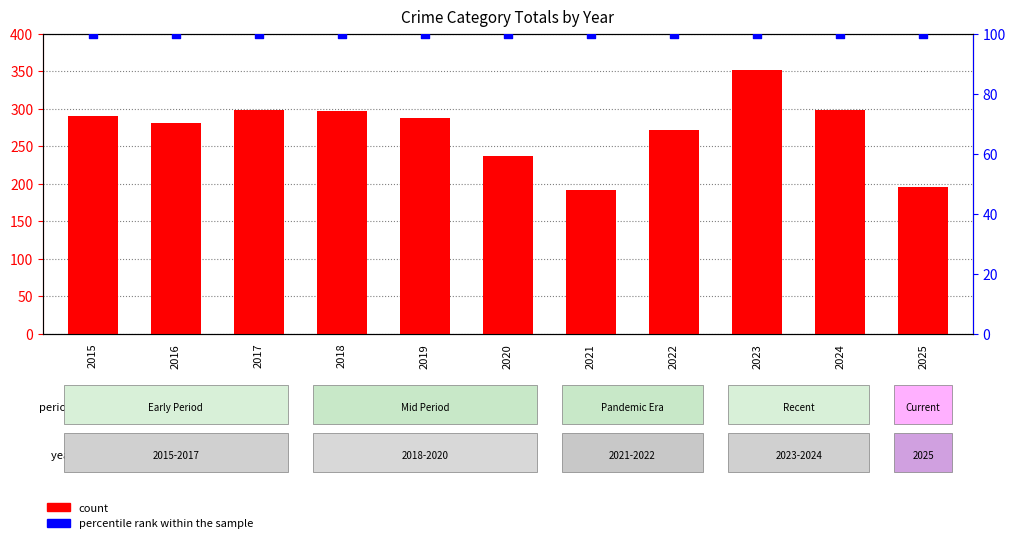

Which series has the largest total across all categories?

count